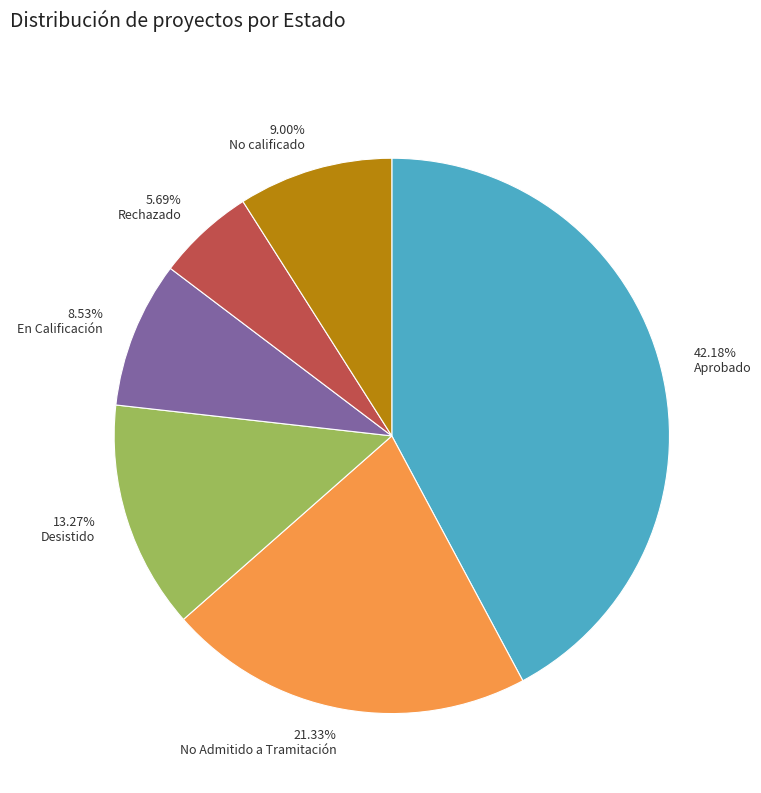

Which category has the smallest portion of the pie?

5.69% Rechazado